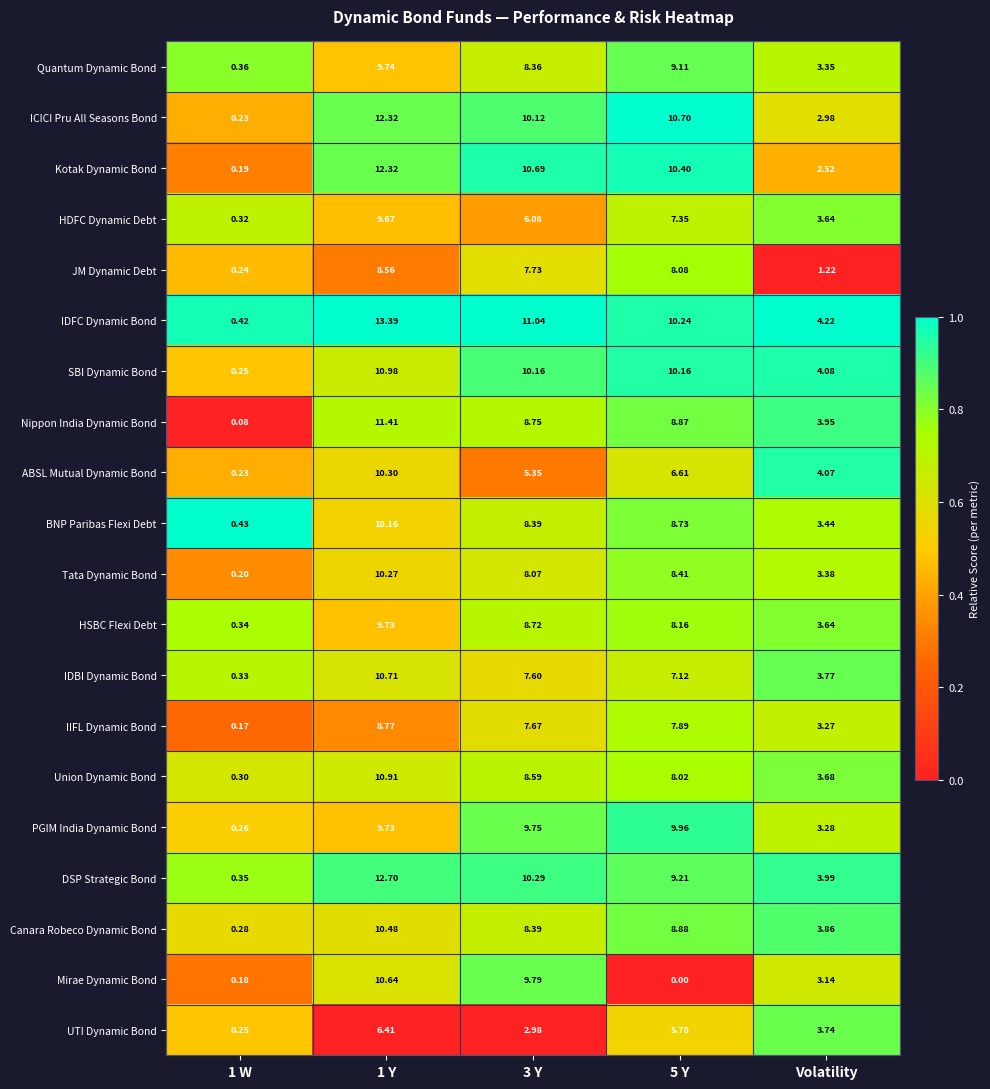

At 5 Y, list the series in order from largest to smallest.

ICICI Pru All Seasons Bond, Kotak Dynamic Bond, IDFC Dynamic Bond, SBI Dynamic Bond, PGIM India Dynamic Bond, DSP Strategic Bond, Quantum Dynamic Bond, Canara Robeco Dynamic Bond, Nippon India Dynamic Bond, BNP Paribas Flexi Debt, Tata Dynamic Bond, HSBC Flexi Debt, JM Dynamic Debt, Union Dynamic Bond, IIFL Dynamic Bond, HDFC Dynamic Debt, IDBI Dynamic Bond, ABSL Mutual Dynamic Bond, UTI Dynamic Bond, Mirae Dynamic Bond